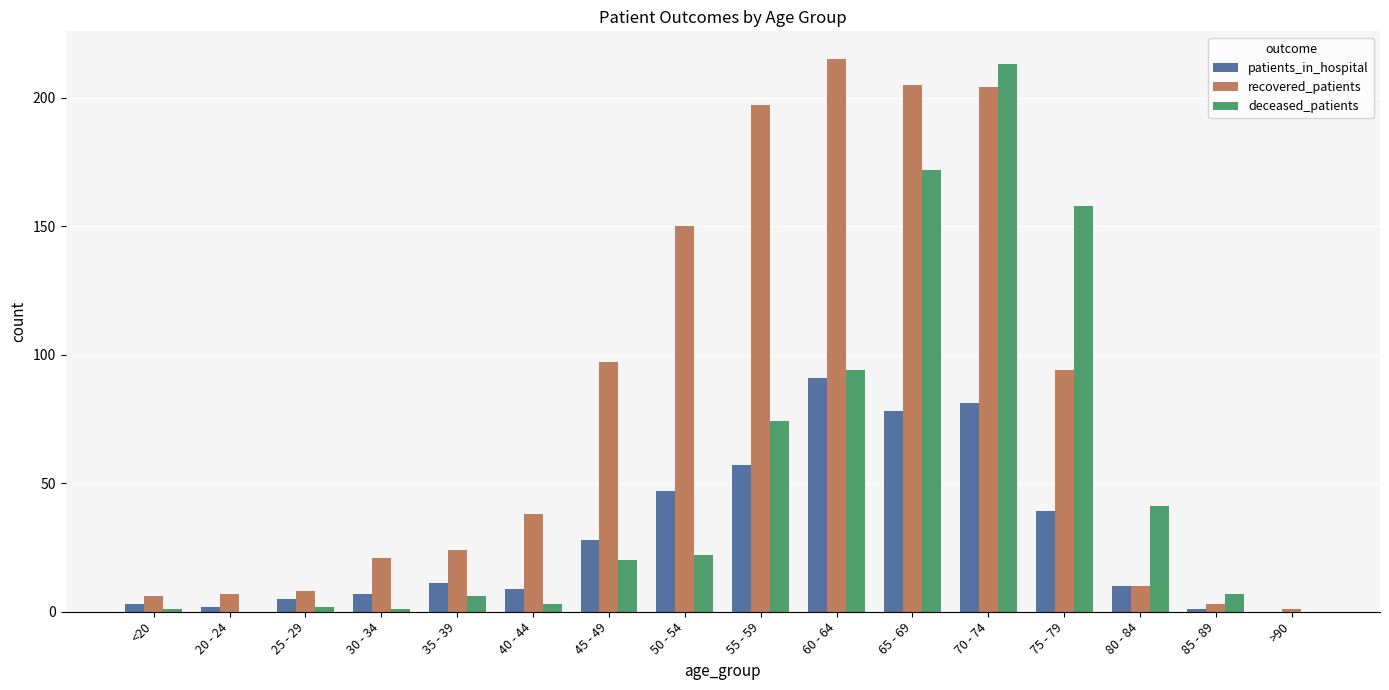

True or false: patients_in_hospital has a value of 2 at 20 - 24.

True